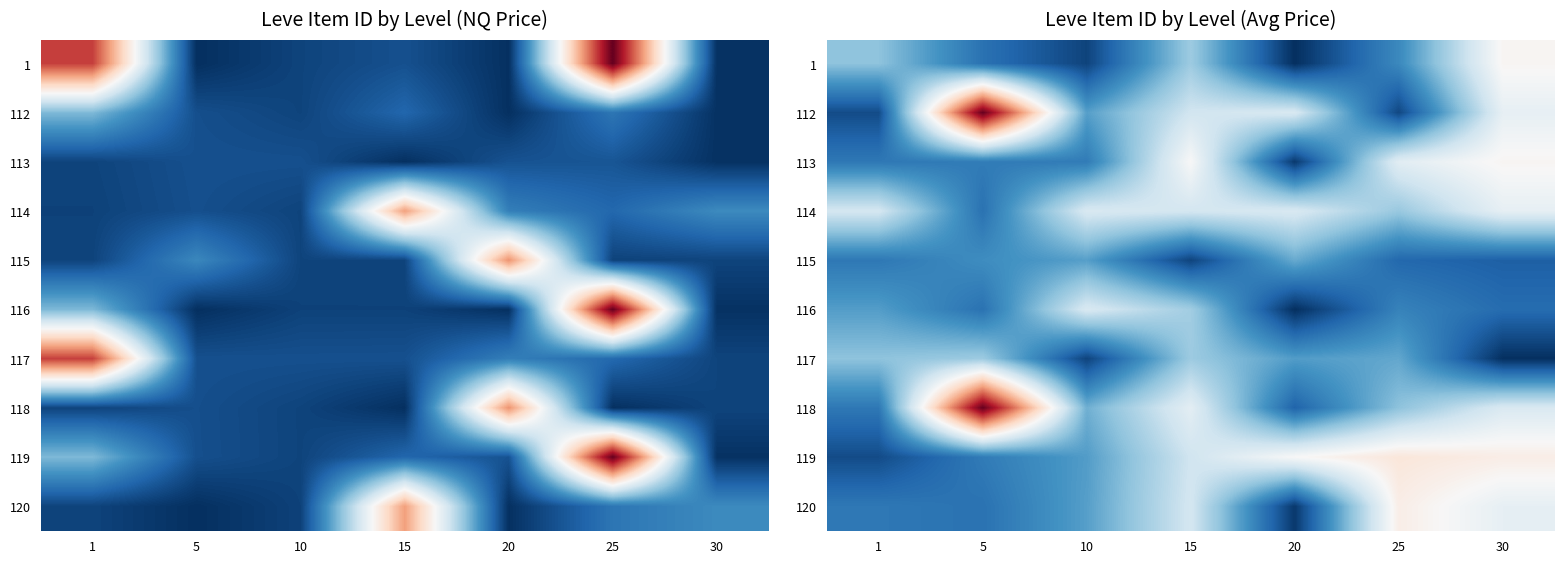

Rank the series at 25 from highest to lowest value.

119, 120, 113, 114, 118, 117, 1, 116, 115, 112